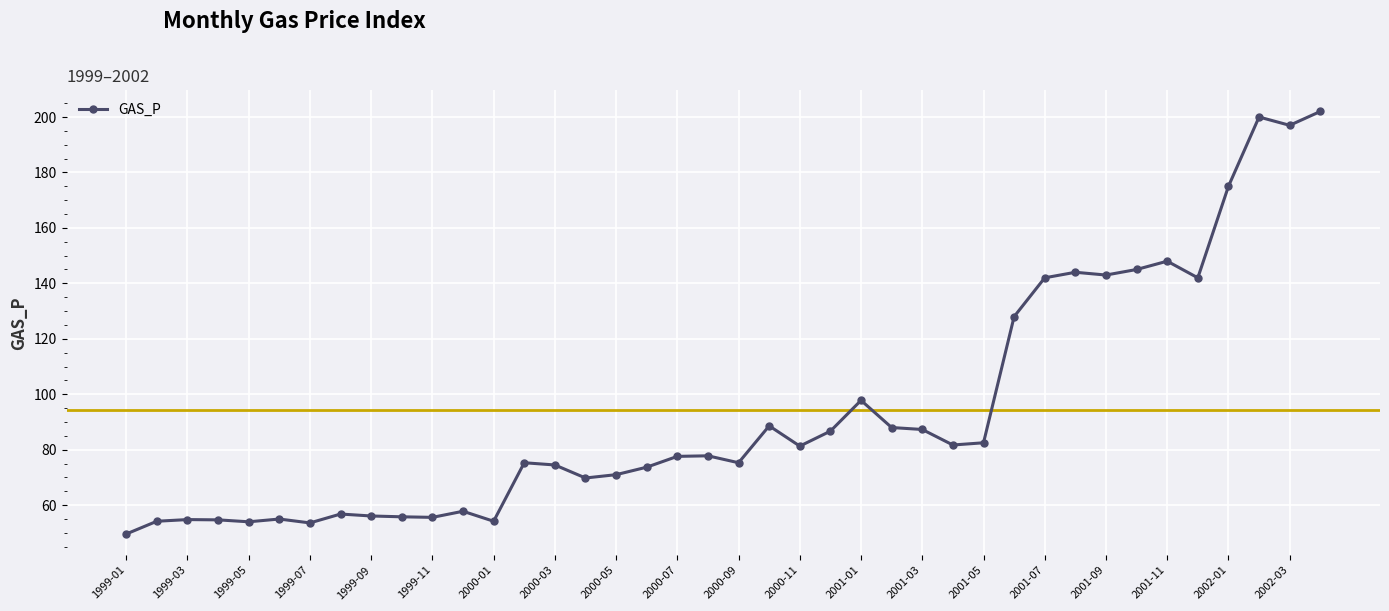

What is the maximum value shown in the chart?

202.0